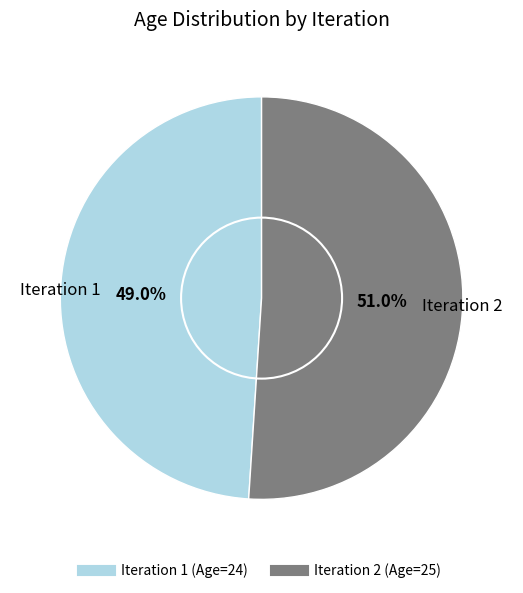

Does any single category account for the majority?

Yes